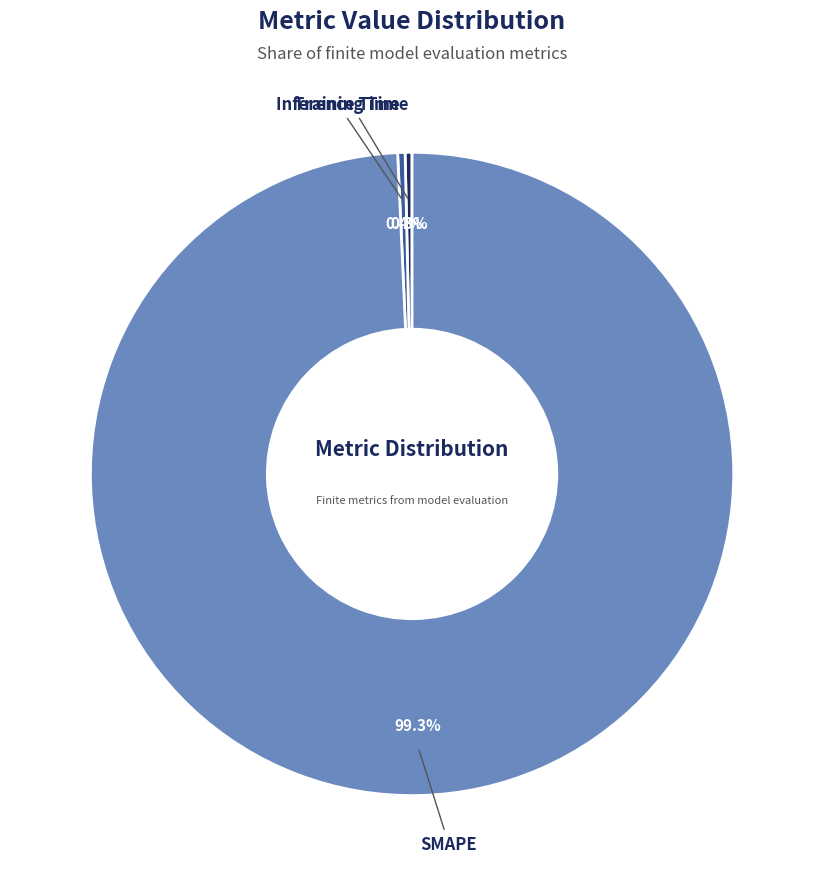

How many slices are in this pie chart?

3